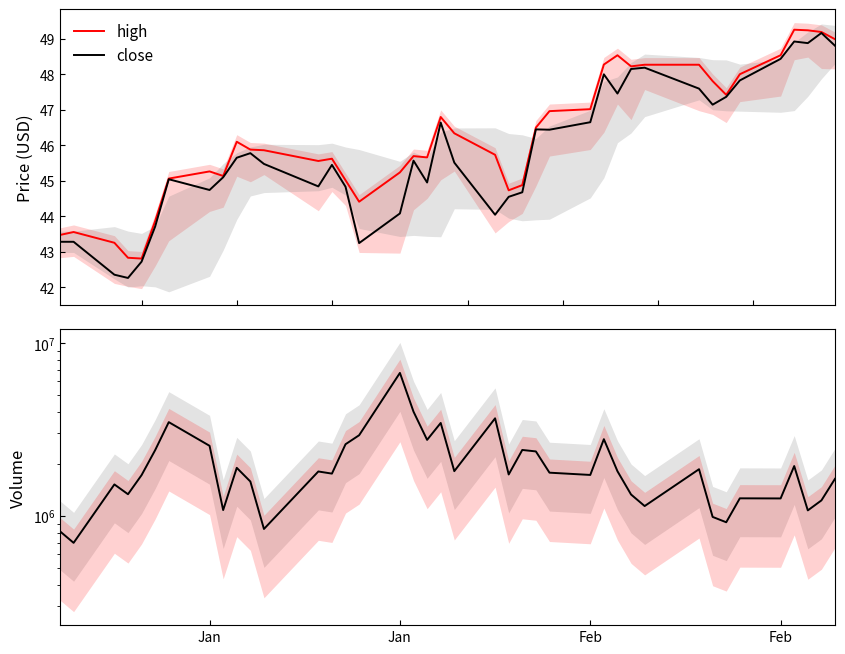

What is the value of the volume point at the 3rd from the left?

1519900.0